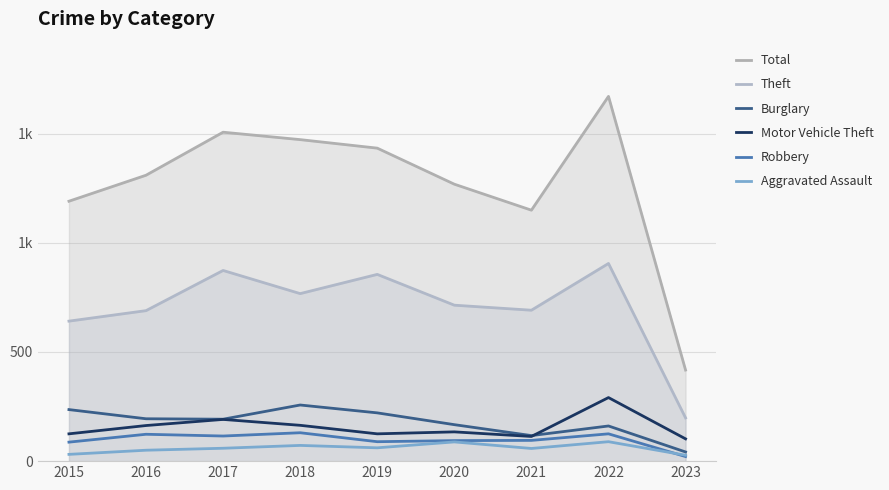

At which label does Burglary reach its minimum?

2023